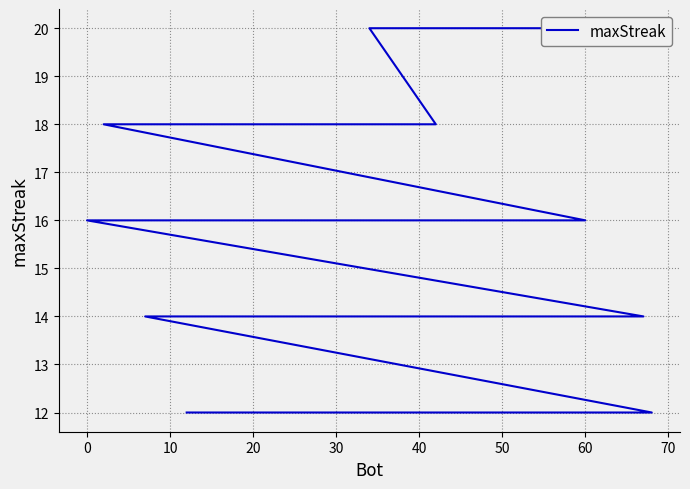

How many distinct data groups are displayed?

1